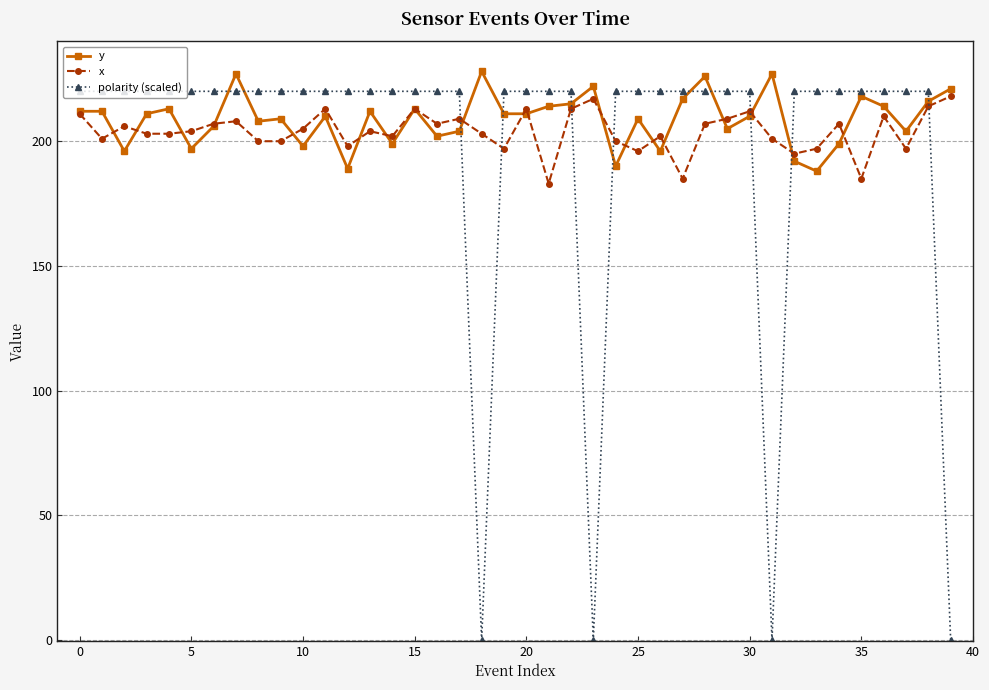

Which series has the widest spread of values?

polarity (scaled)